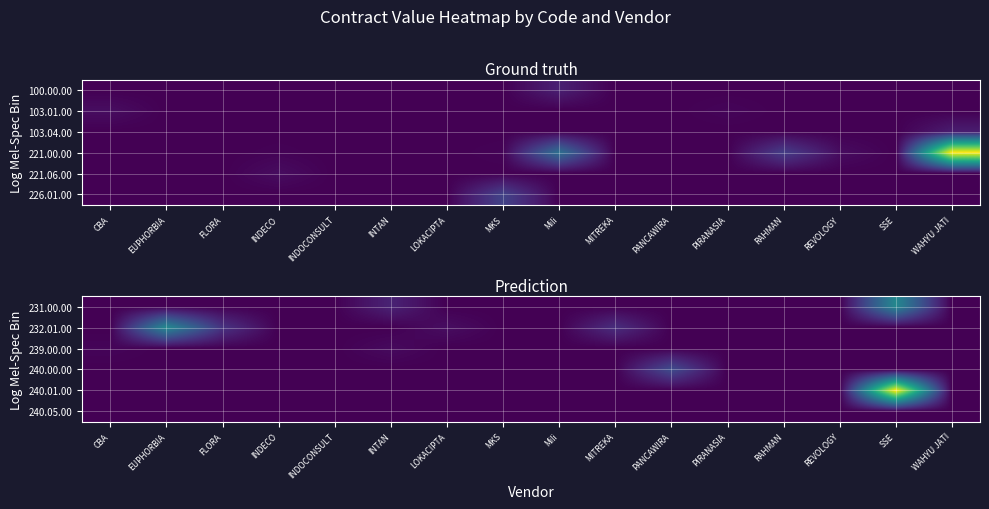

Reading left to right, transcribe all the data shown in this chart.

231.00.00: CBA=0	EUPHORBIA=0	FLORA=0	INDECO=0	INDOCONSULT=0	INTAN=128437000	LOKACIPTA=0	MKS=0	Mili=0	MITREKA=0	PANCAWIRA=0	PIRANASIA=0	RAHMAN=0	REVOLOGY=0	SSE=621800000	WAHYU JATI=0
232.01.00: CBA=0	EUPHORBIA=628602636	FLORA=199040000	INDECO=0	INDOCONSULT=0	INTAN=0	LOKACIPTA=48672727	MKS=0	Mili=0	MITREKA=175710909	PANCAWIRA=0	PIRANASIA=0	RAHMAN=0	REVOLOGY=0	SSE=0	WAHYU JATI=0
239.00.00: CBA=16800000	EUPHORBIA=0	FLORA=0	INDECO=0	INDOCONSULT=0	INTAN=36400000	LOKACIPTA=0	MKS=0	Mili=0	MITREKA=0	PANCAWIRA=0	PIRANASIA=0	RAHMAN=0	REVOLOGY=0	SSE=0	WAHYU JATI=0
240.00.00: CBA=0	EUPHORBIA=0	FLORA=0	INDECO=0	INDOCONSULT=0	INTAN=0	LOKACIPTA=0	MKS=0	Mili=0	MITREKA=0	PANCAWIRA=311000000	PIRANASIA=0	RAHMAN=0	REVOLOGY=0	SSE=0	WAHYU JATI=0
240.01.00: CBA=0	EUPHORBIA=0	FLORA=0	INDECO=0	INDOCONSULT=0	INTAN=0	LOKACIPTA=0	MKS=0	Mili=0	MITREKA=0	PANCAWIRA=0	PIRANASIA=0	RAHMAN=0	REVOLOGY=0	SSE=1336400000	WAHYU JATI=0
240.05.00: CBA=0	EUPHORBIA=0	FLORA=0	INDECO=0	INDOCONSULT=0	INTAN=0	LOKACIPTA=0	MKS=0	Mili=0	MITREKA=0	PANCAWIRA=0	PIRANASIA=0	RAHMAN=0	REVOLOGY=0	SSE=0	WAHYU JATI=0